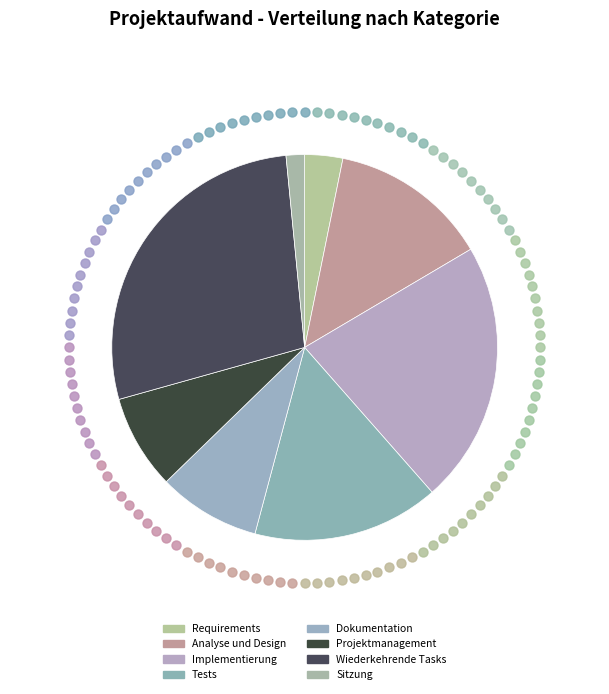

How many segments does this pie chart have?

8